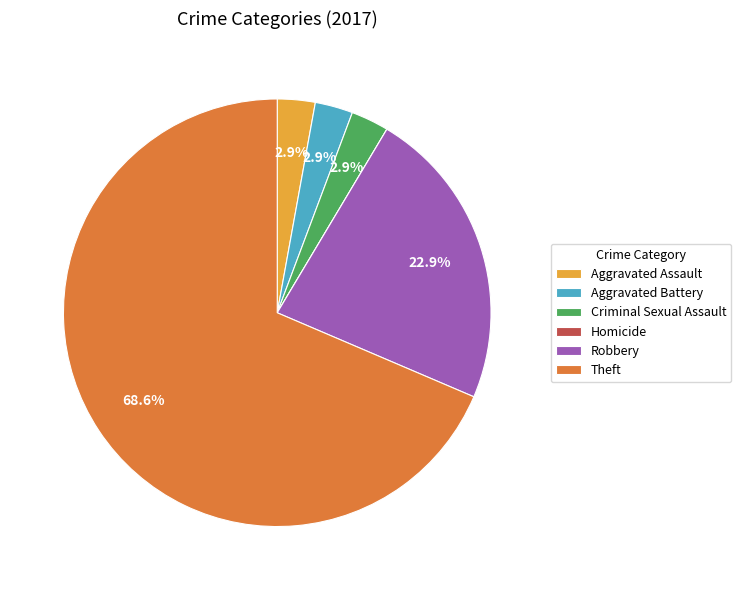

Which slice is the largest?

Theft